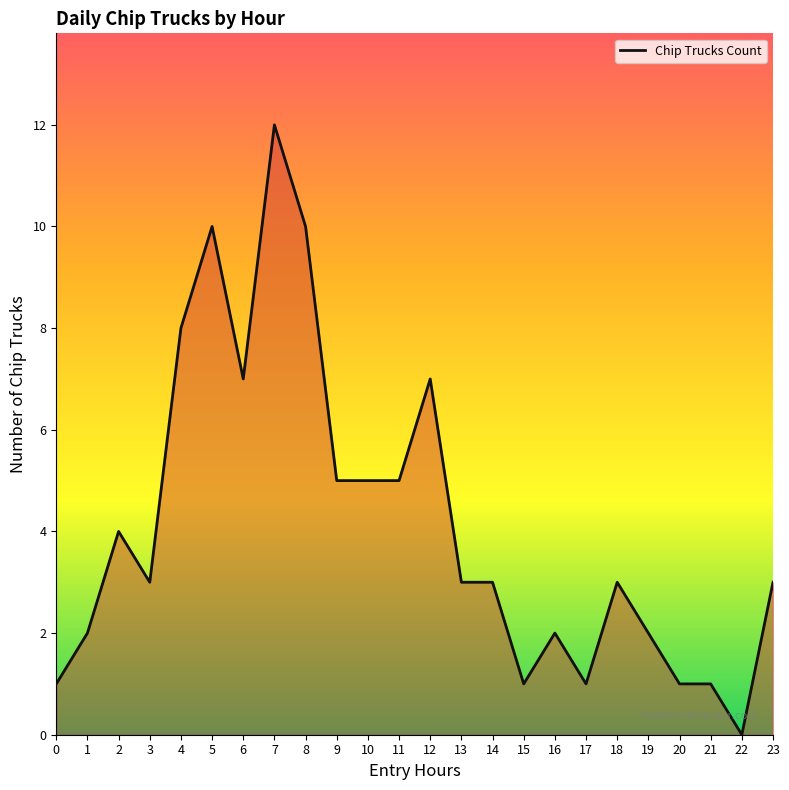

Approximately how many times larger is the value at 15 compared to 9?

0.2